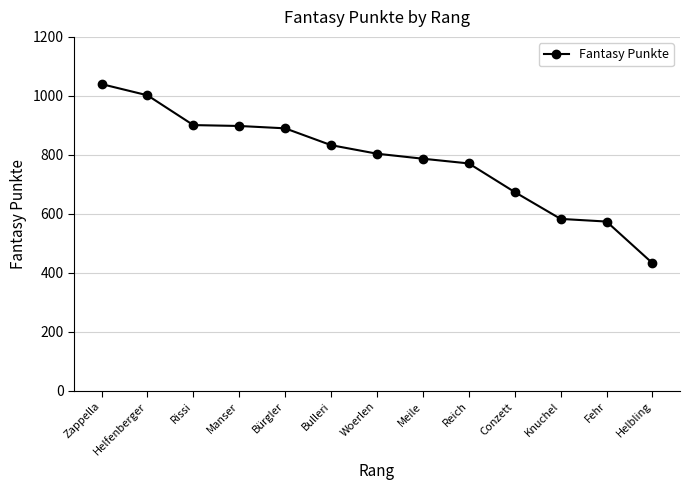

Does the chart have visible grid lines?

Yes